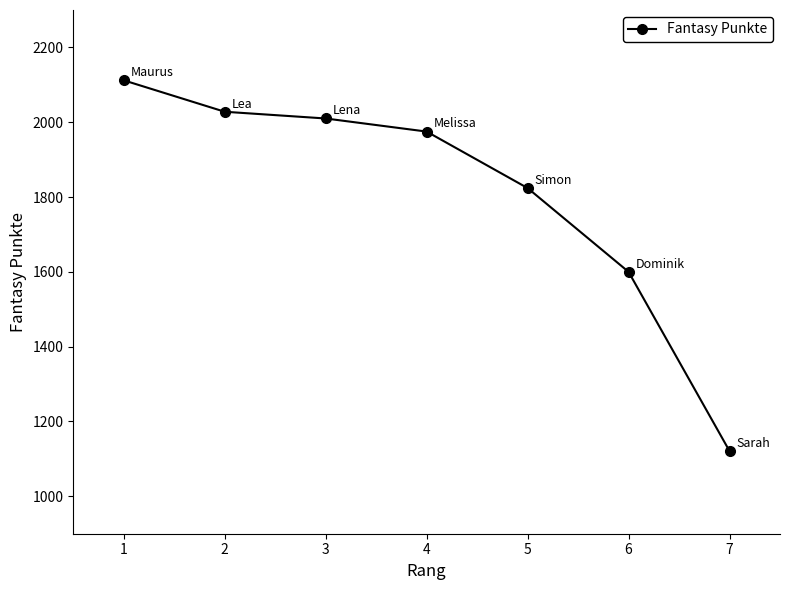

What is the difference between the values at 1 and 5?

288